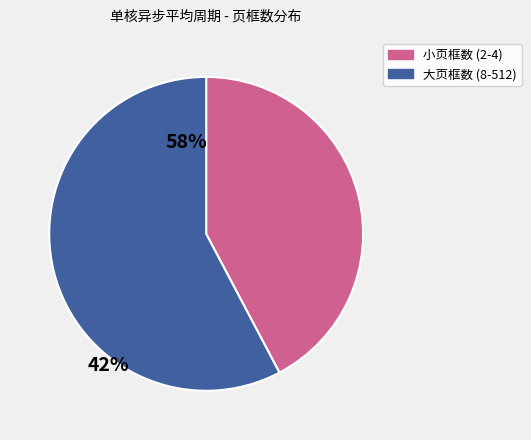

Is there a majority slice in this chart?

Yes